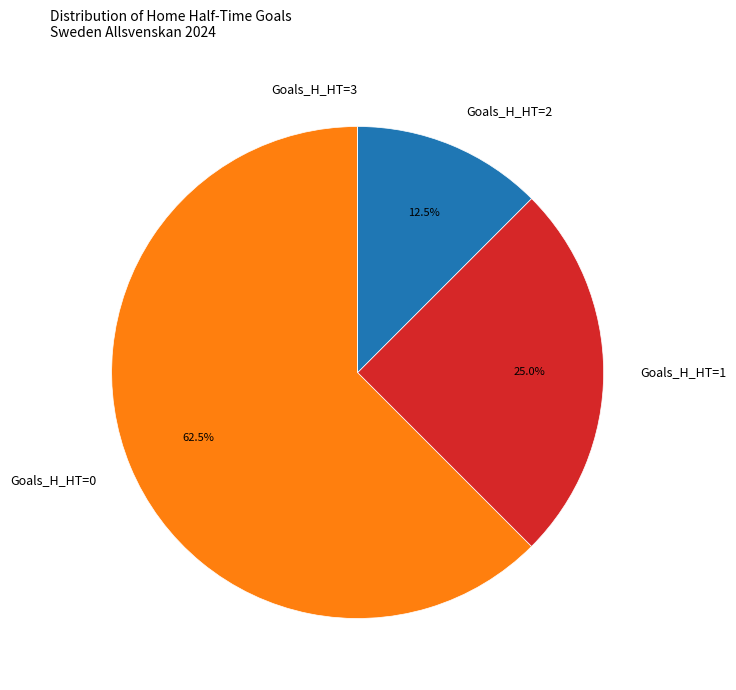

How much of the chart is everything except Goals_H_HT=0?

37.5%